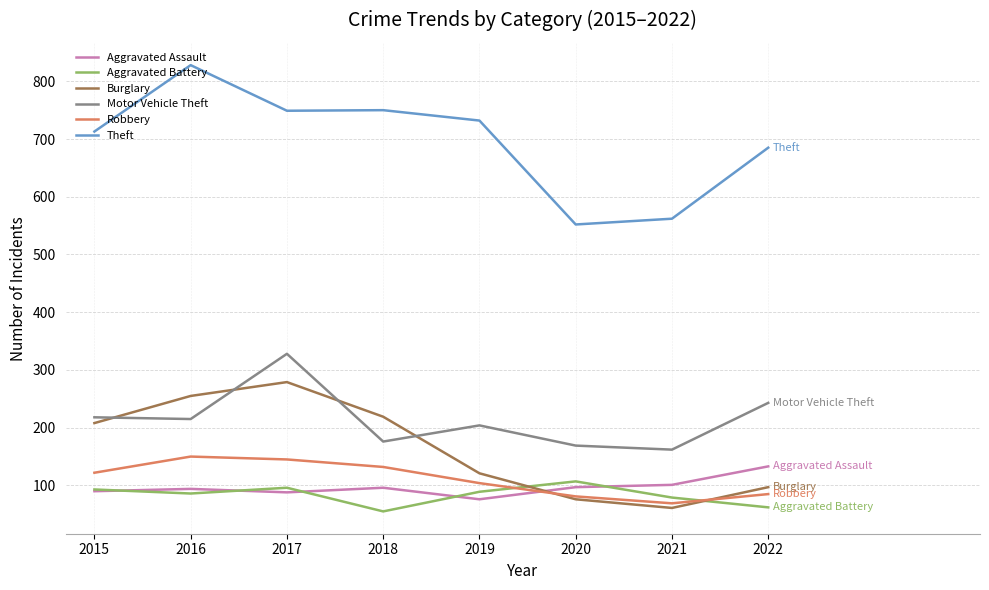

True or false: Motor Vehicle Theft has a value of 243 at 2022.

True